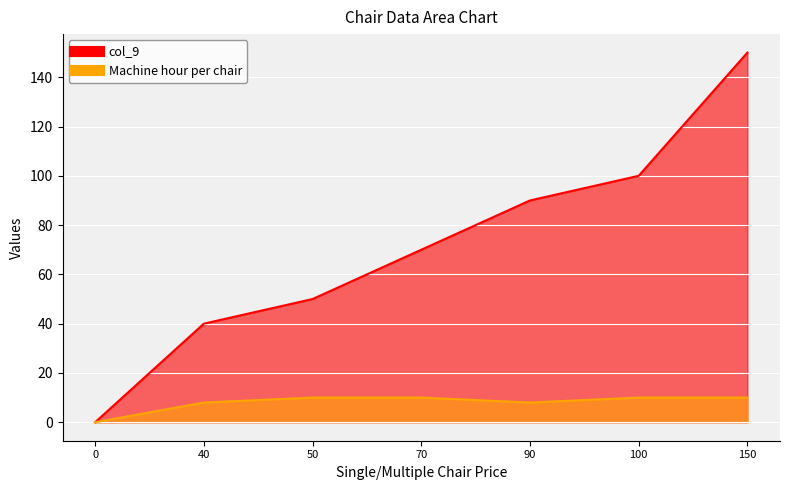

Which series has the widest spread of values?

col_9